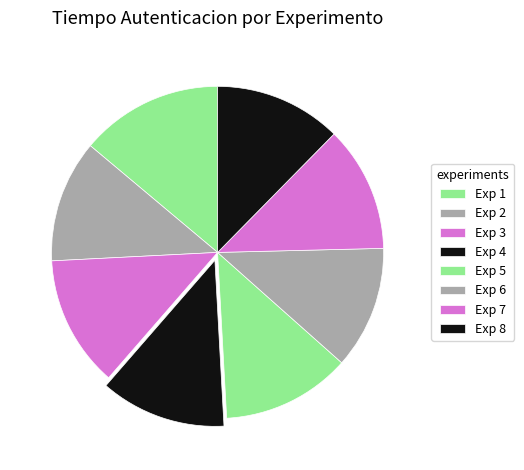

Which slice is the largest?

Experimento 1